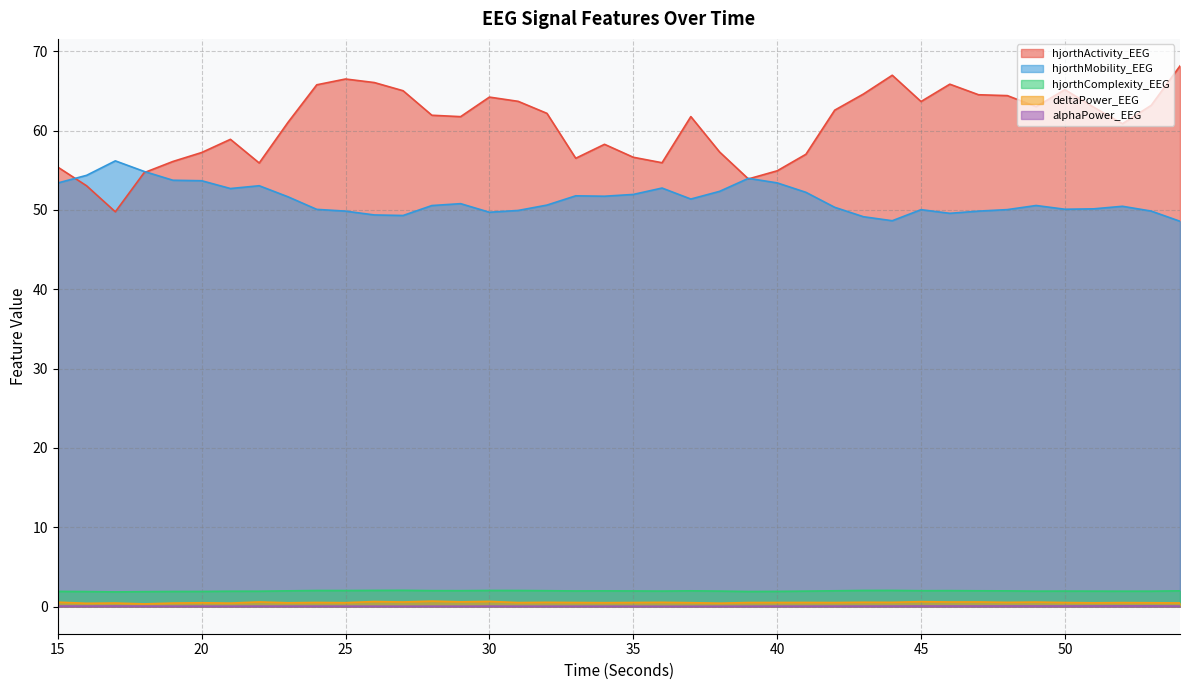

At which category does the chart reach its peak across all series?

54